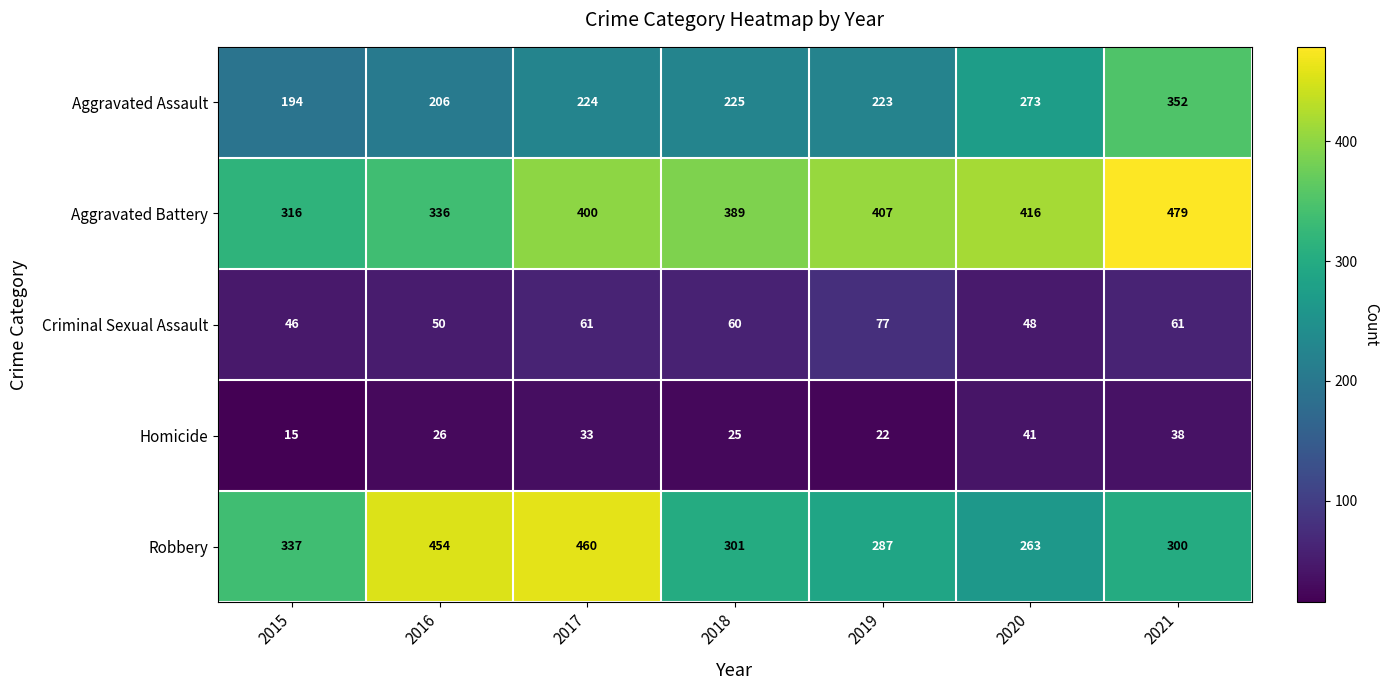

How many data points does each series have?

7